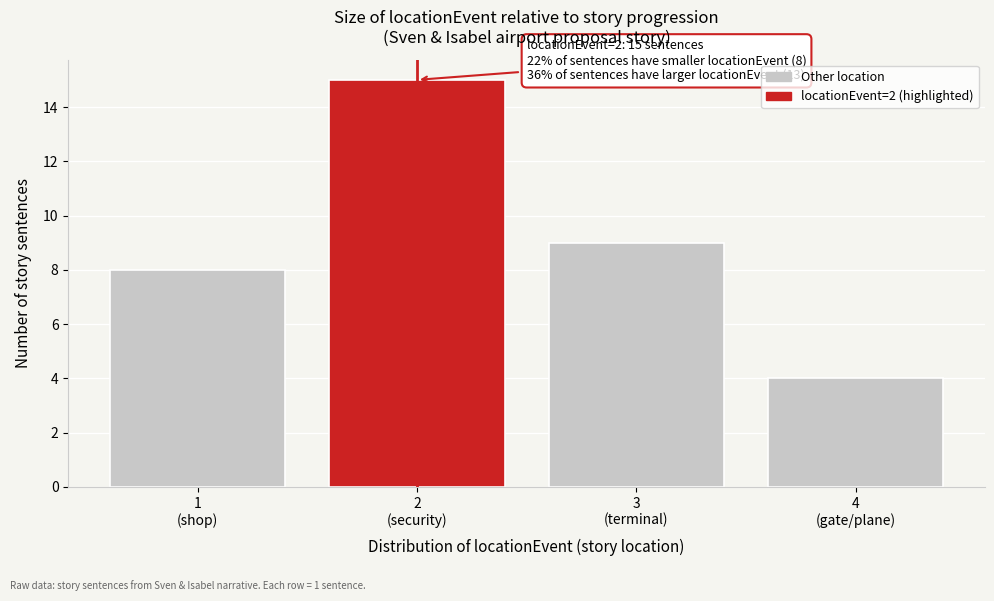

Reading left to right, what are all the values shown in this chart?

8	15	9	4